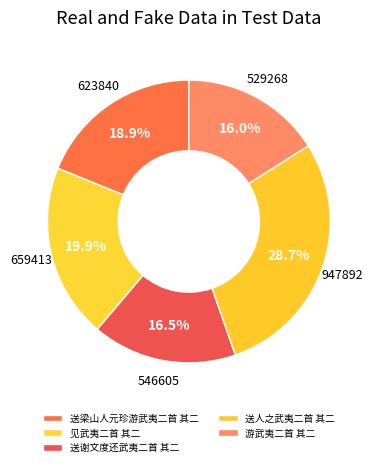

Is the sum of 游武夷二首 其二 and 送人之武夷二首 其二 greater than half?

No